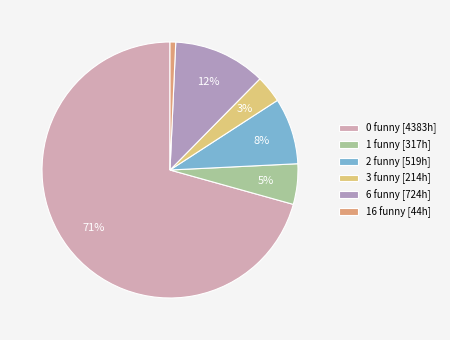

Count the number of slices in the pie.

6